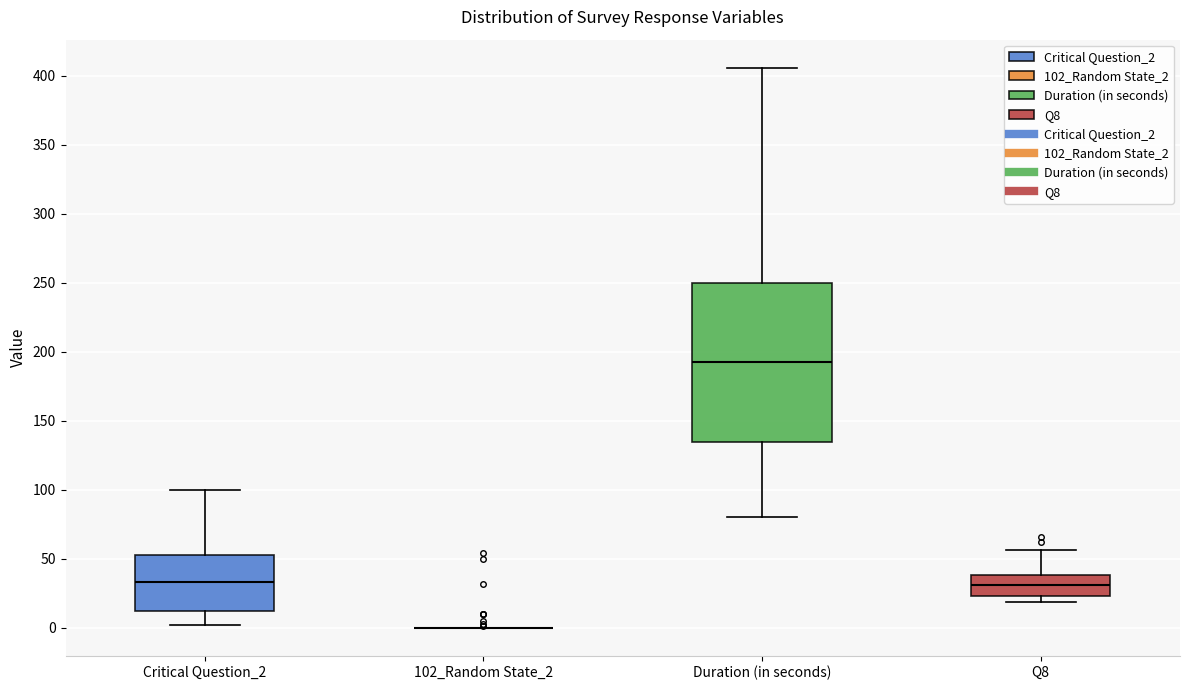

Reading left to right, read every box against the y-axis: the position of its median line, the range the box covers, and the ends of its whiskers. The values are not printed on the chart, so give them approximately, as read against the axis.

Critical Question_2: median 35, box 10 to 55, whiskers 0 to 100
102_Random State_2: box collapsed to a line at 0, whiskers 0 to 0
Duration (in seconds): median 195, box 135 to 250, whiskers 80 to 405
Q8: median 30, box 25 to 40, whiskers 20 to 55